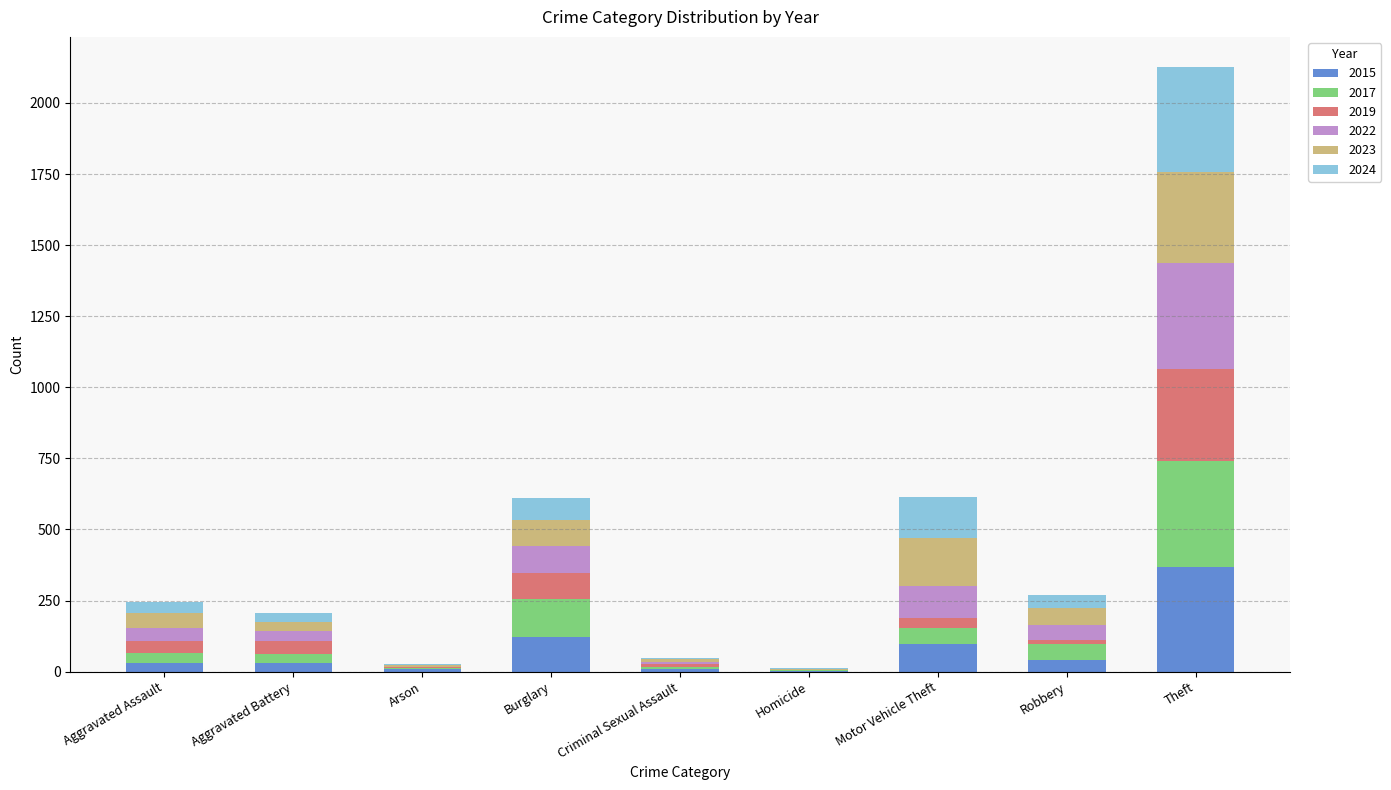

True or false: 2015 has a value of 123 at Burglary.

True